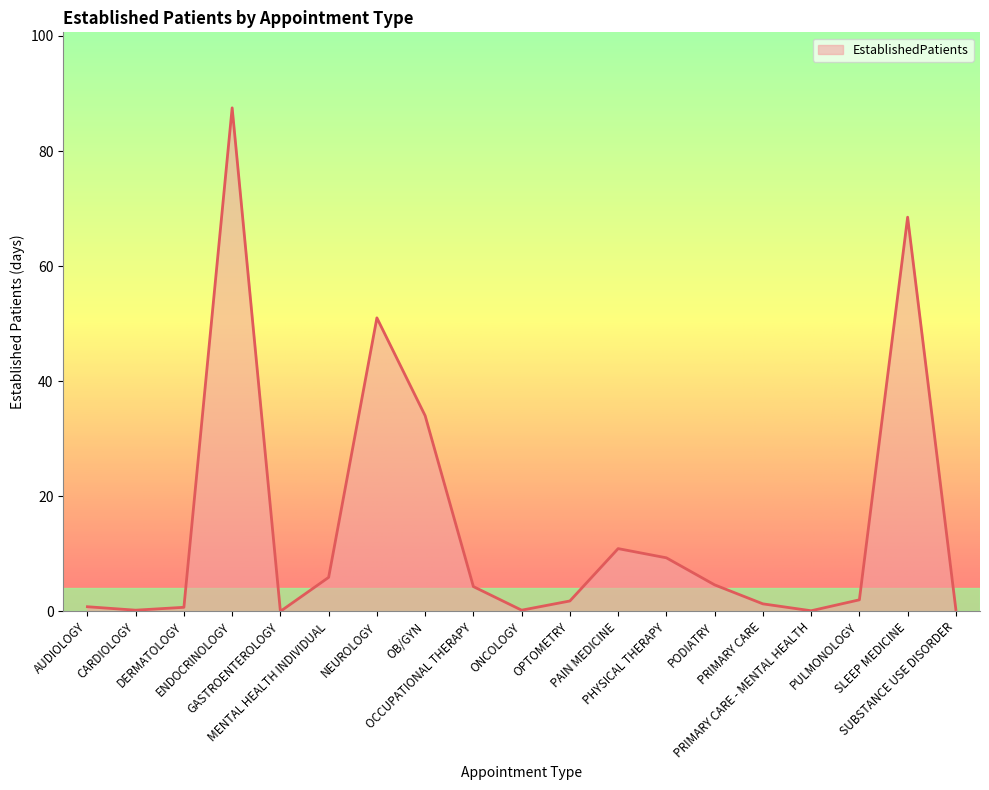

Is it true that the value at DERMATOLOGY is 0.7?

True